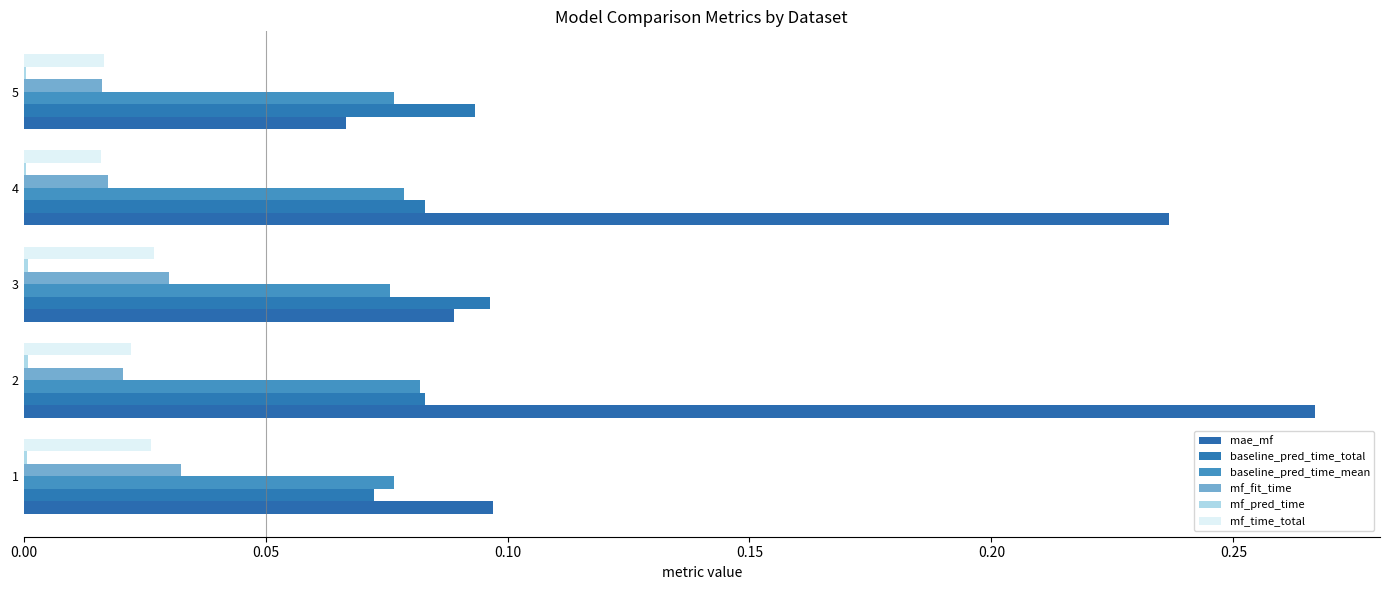

Count the number of categories in the chart.

5